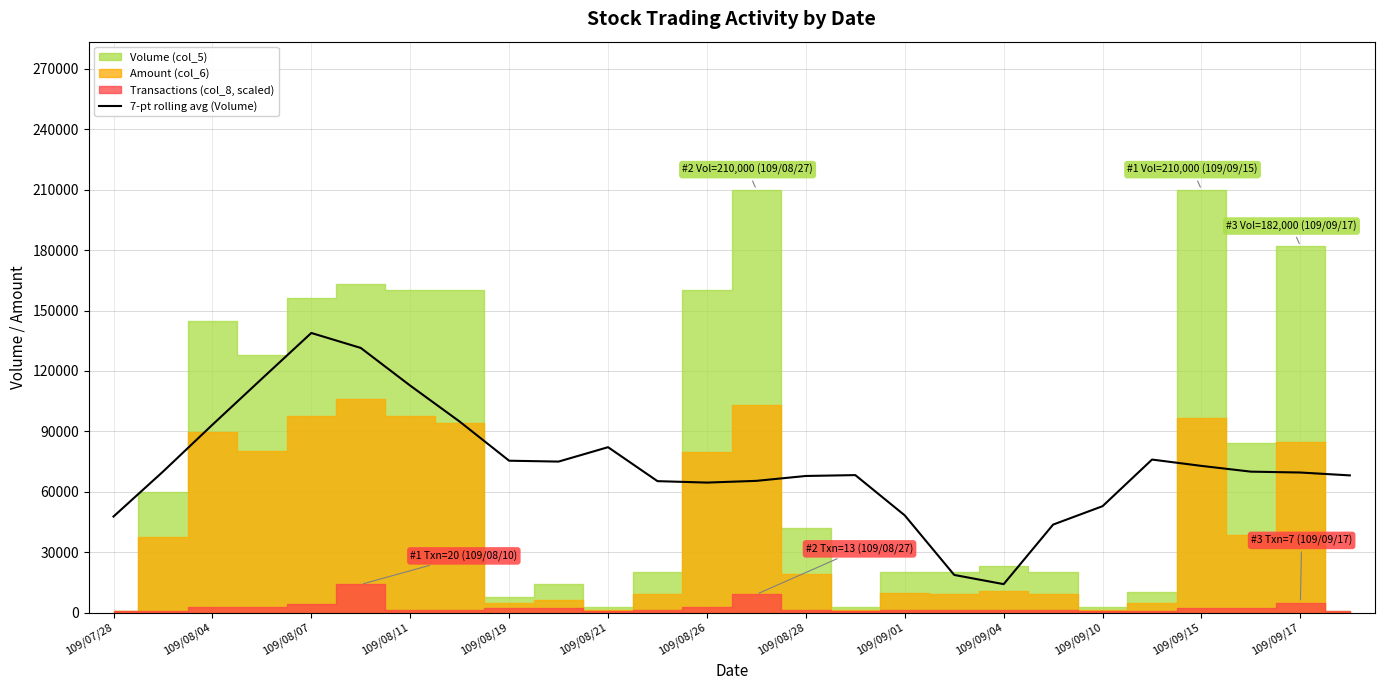

What is the minimum value for 7-pt rolling avg (Volume)?

14142.9